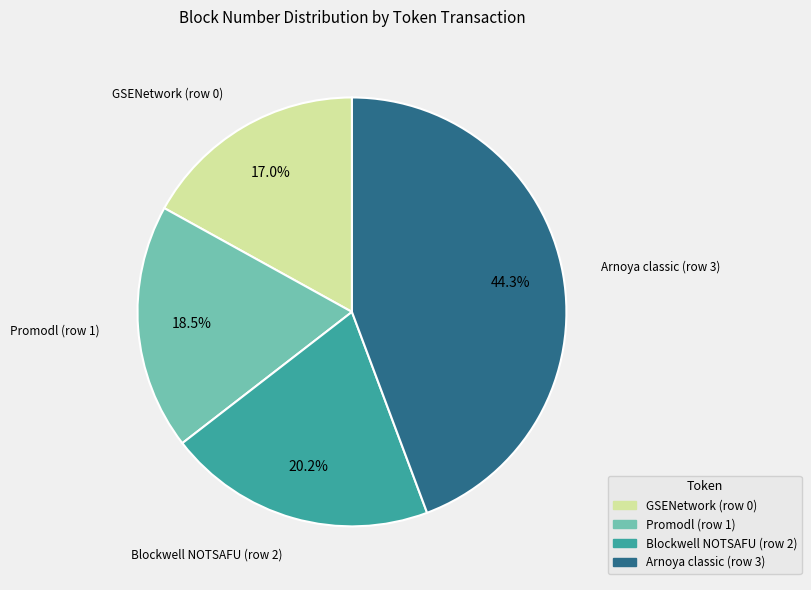

To the nearest percent, what is the difference between the largest and smallest slice percentages?

27%